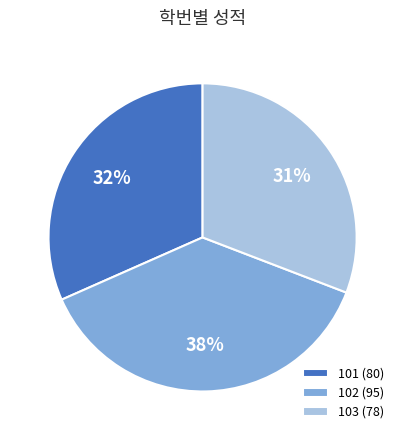

Count the number of slices in the pie.

3